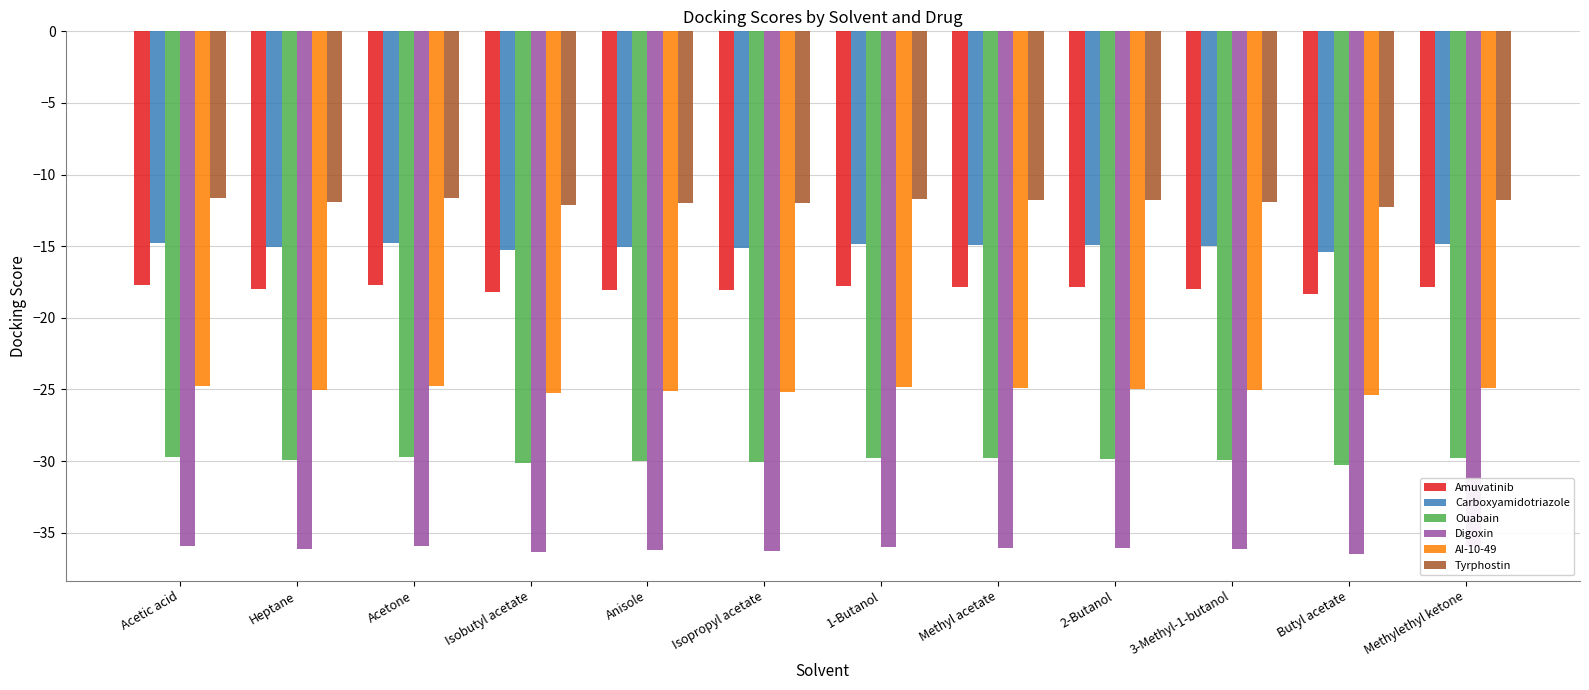

The value of Amuvatinib at Butyl acetate is -18.4. True or false?

True